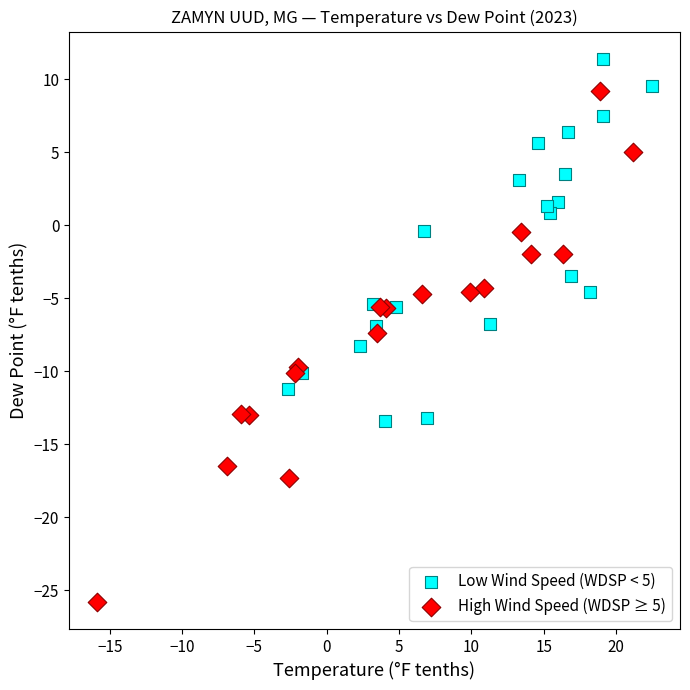

Which series has the widest spread of Y values?

High Wind Speed (WDSP ≥ 5)